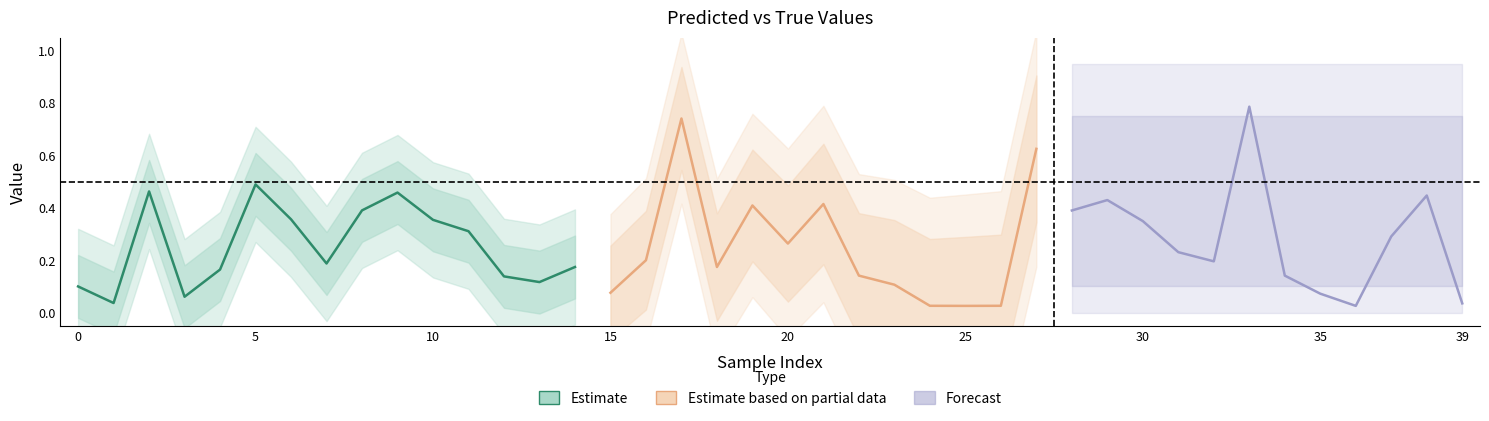

True or false: y_pred and y_true intersect in this chart.

True